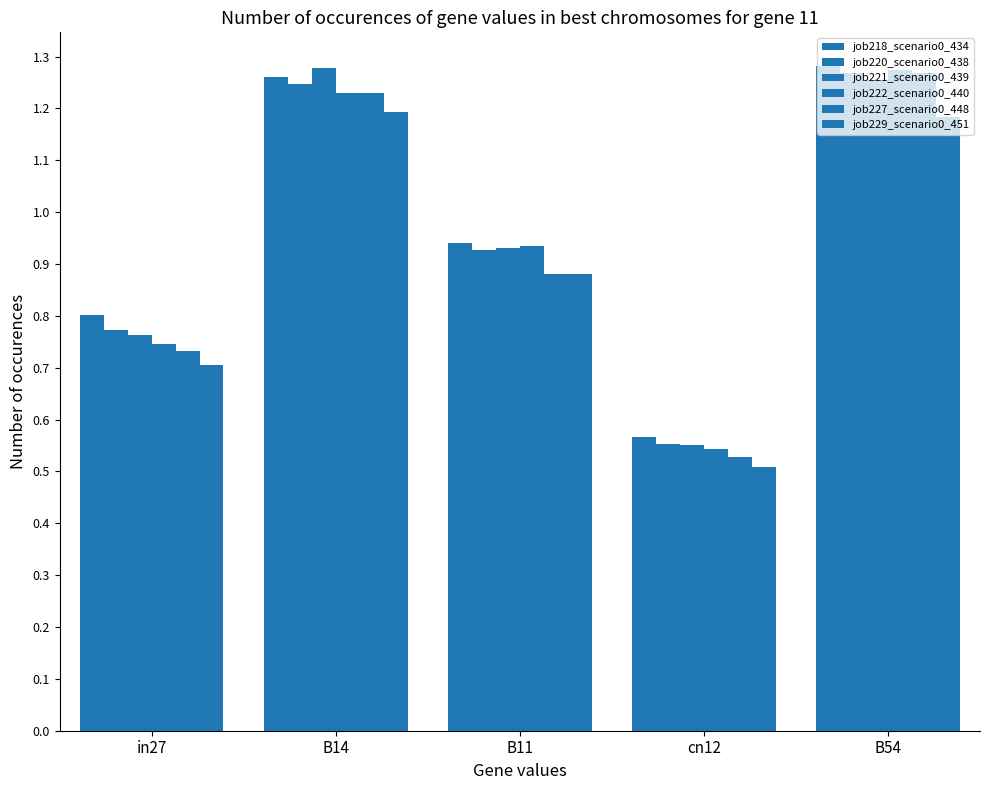

Does the chart contain stacked bars?

No